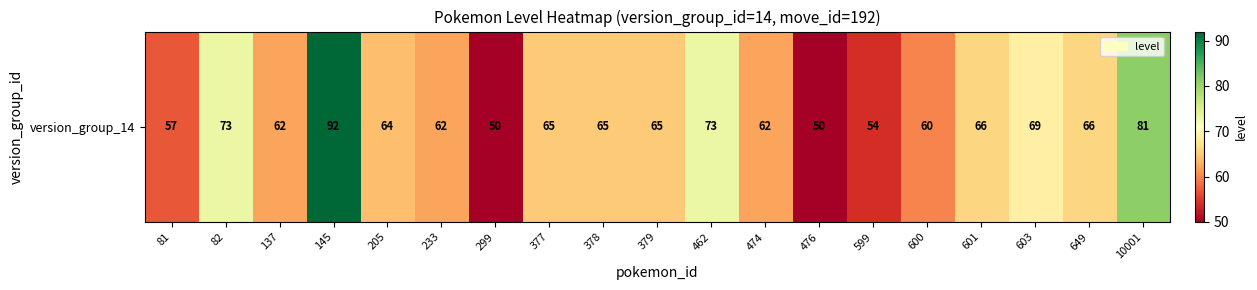

The value at 10001 is 121. True or false?

False